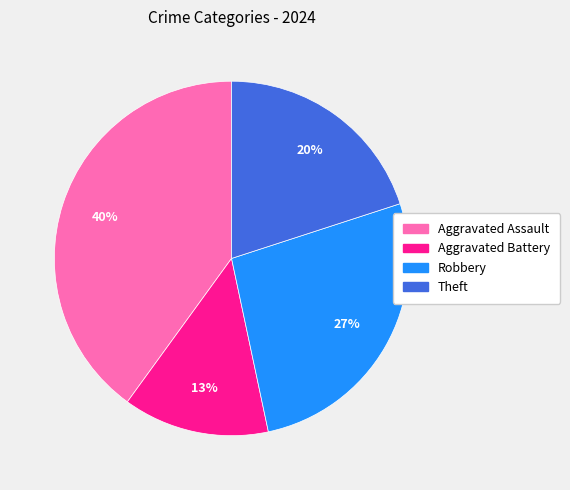

True or false: Aggravated Assault accounts for 27% of the total.

False